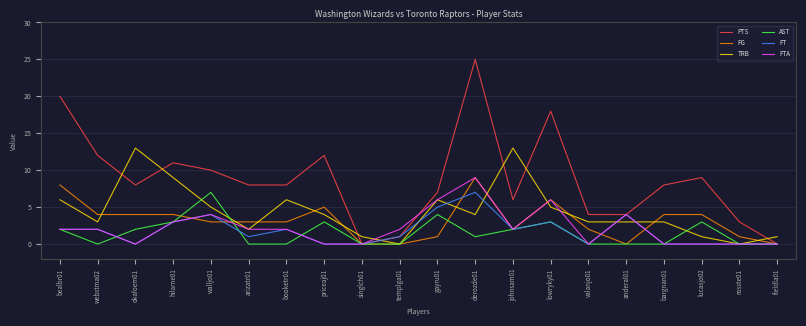

Is the value of AST at fieldla01 greater than the value of PTS at lucasjo02?

No